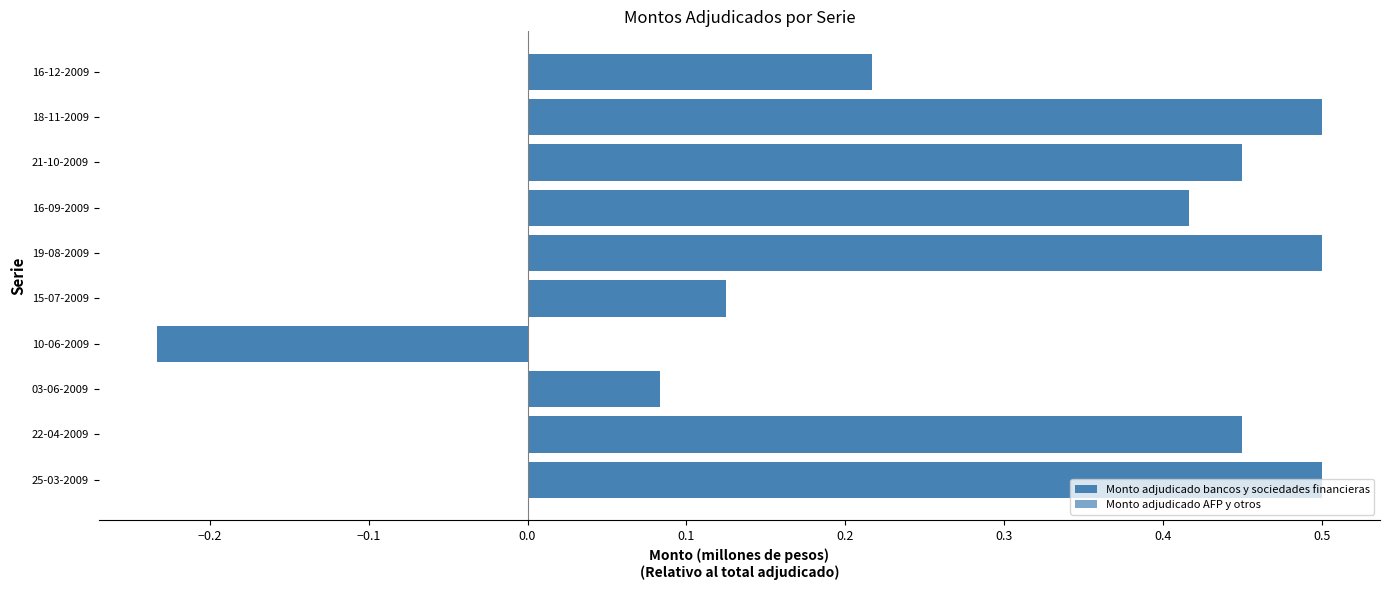

Which series has the widest spread of values?

Monto adjudicado bancos y sociedades financieras